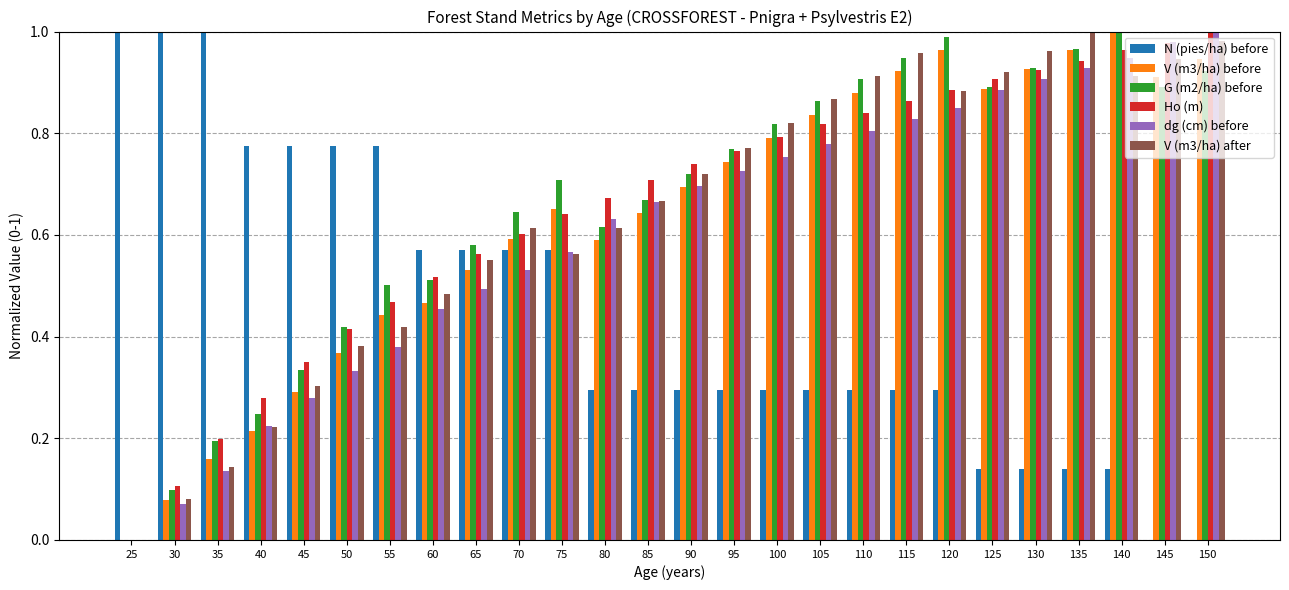

How many data points does each series have?

26